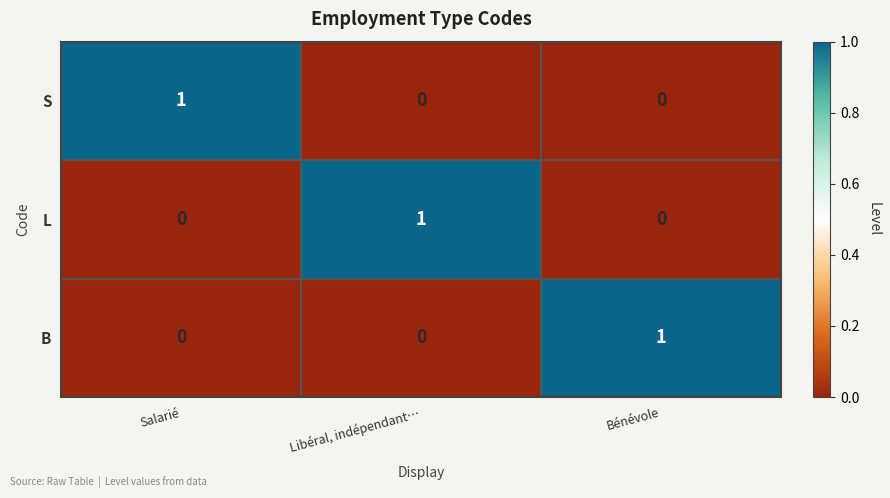

Is it true that B equals 0 at Bénévole?

False